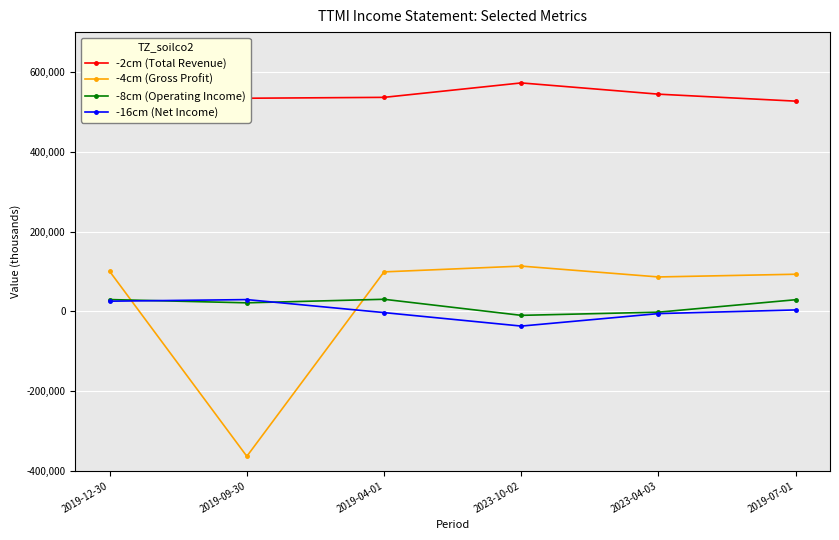

Which category has the lowest value across all series?

2019-09-30